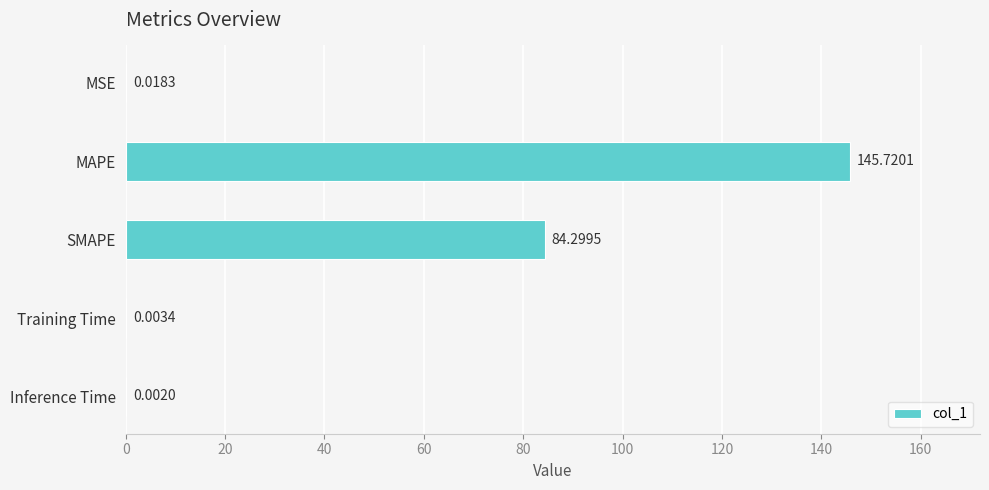

What is the greatest value displayed?

145.7